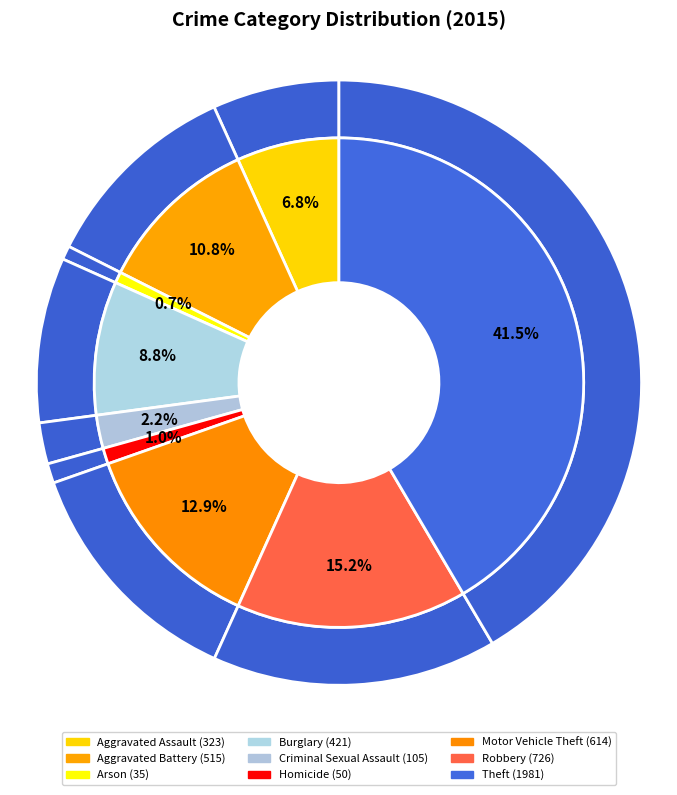

To the nearest percent, what percentage of the pie is Burglary?

9%